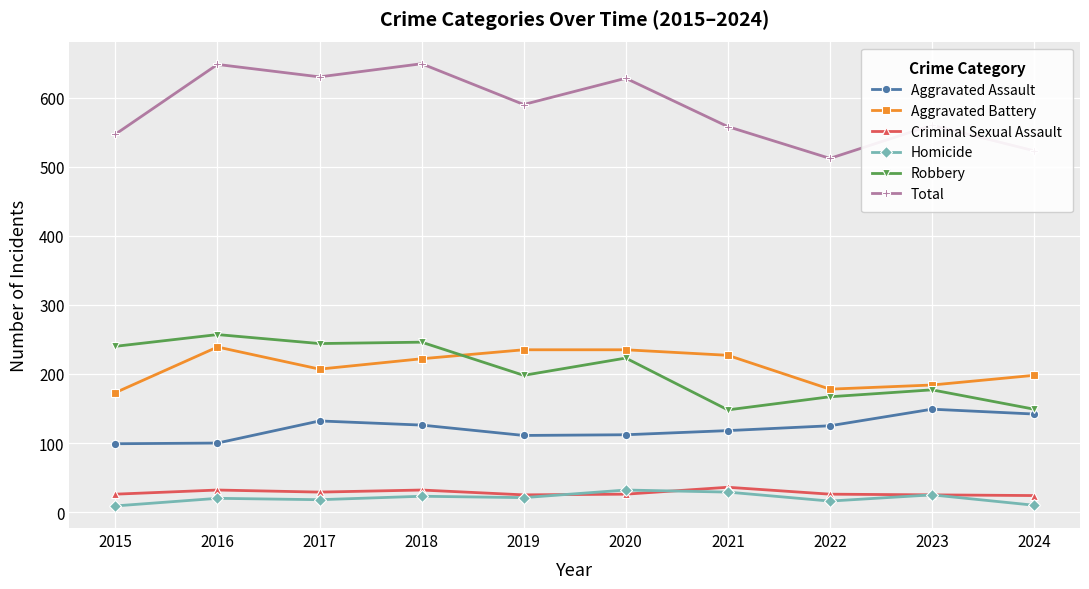

How many data points in Aggravated Battery are less than 222?

5